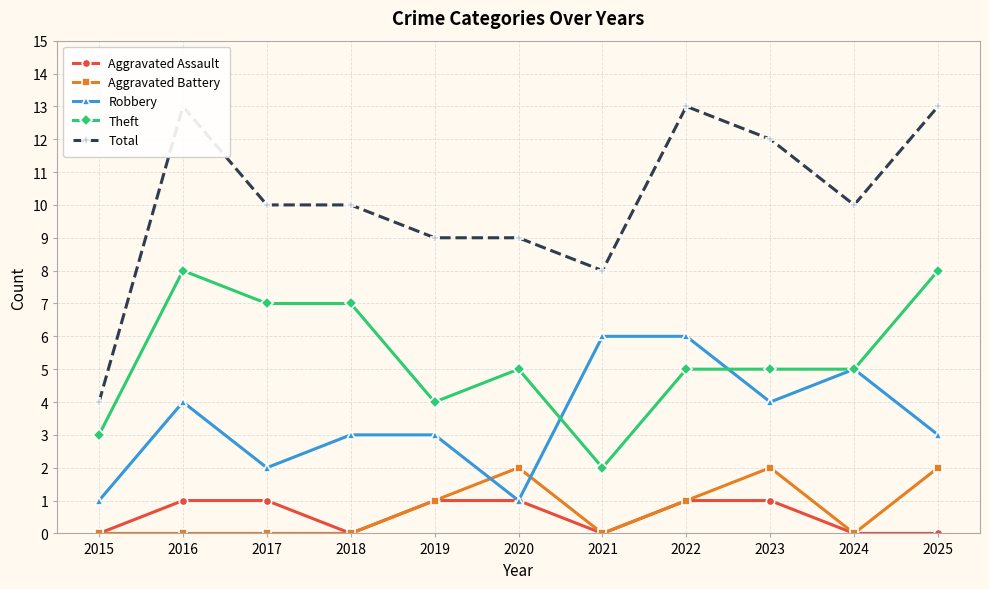

Reading left to right, what are all the values shown in this chart?

Aggravated Assault: 2015=0	2016=1	2017=1	2018=0	2019=1	2020=1	2021=0	2022=1	2023=1	2024=0	2025=0
Aggravated Battery: 2015=0	2016=0	2017=0	2018=0	2019=1	2020=2	2021=0	2022=1	2023=2	2024=0	2025=2
Robbery: 2015=1	2016=4	2017=2	2018=3	2019=3	2020=1	2021=6	2022=6	2023=4	2024=5	2025=3
Theft: 2015=3	2016=8	2017=7	2018=7	2019=4	2020=5	2021=2	2022=5	2023=5	2024=5	2025=8
Total: 2015=4	2016=13	2017=10	2018=10	2019=9	2020=9	2021=8	2022=13	2023=12	2024=10	2025=13